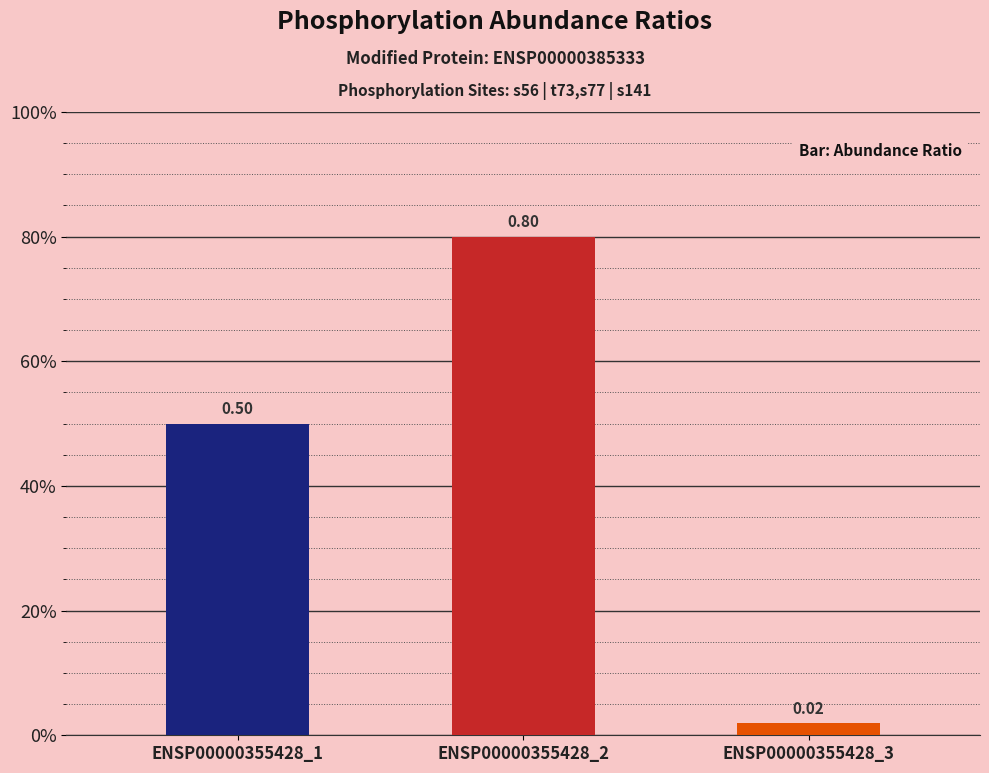

List the labels in order of value, largest first.

ENSP00000355428_2, ENSP00000355428_1, ENSP00000355428_3